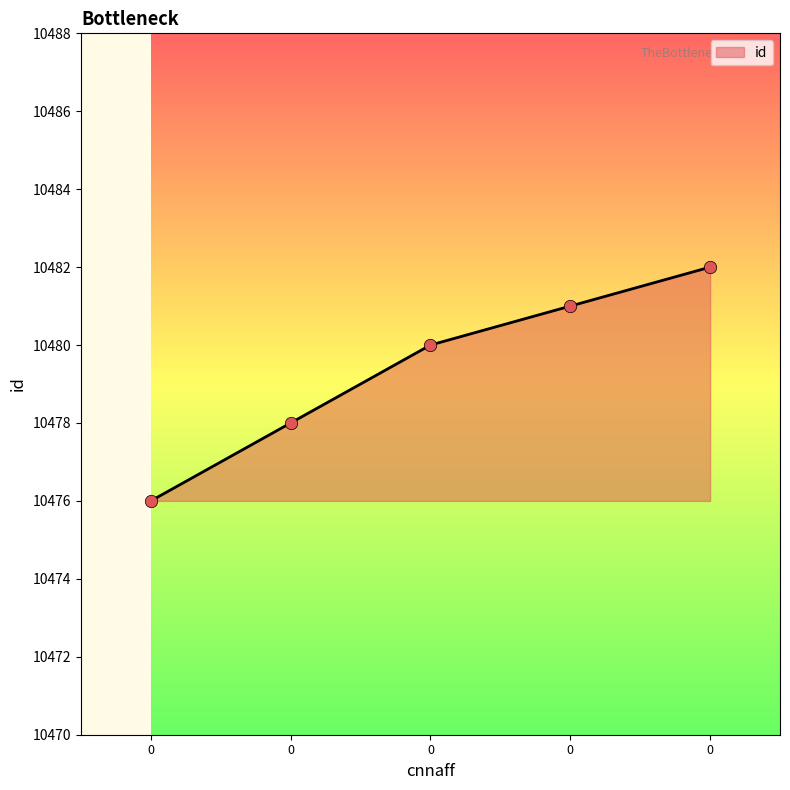

Approximately how many times larger is the value at 0 compared to 0?

1.0